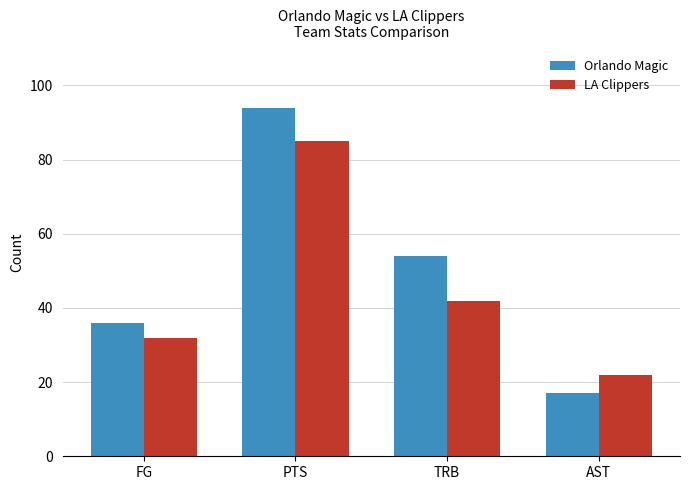

What is the greatest value displayed?

94